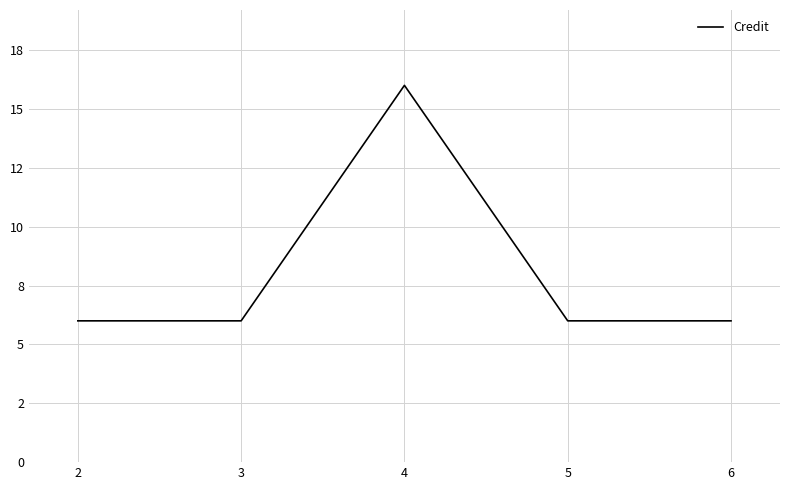

Is this an area chart (filled region under the line)?

No